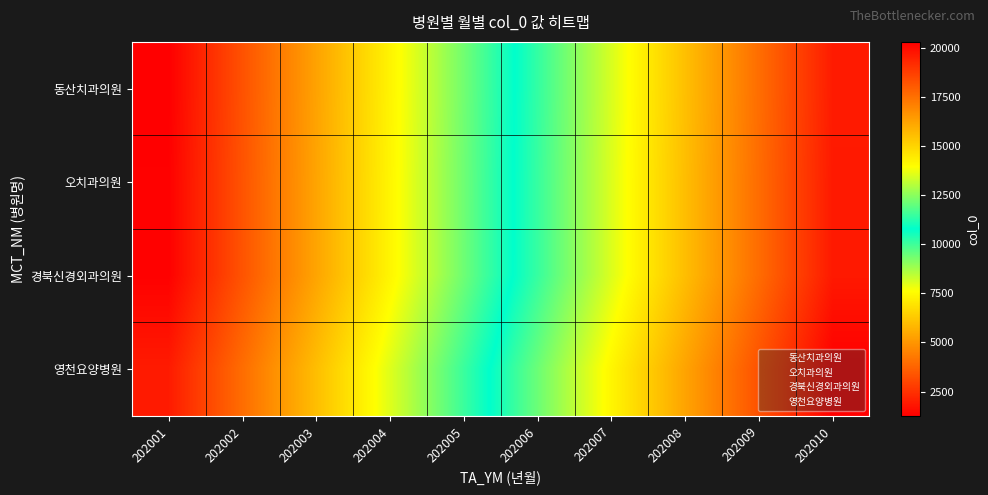

At how many categories does at least one series exceed 18931?

1